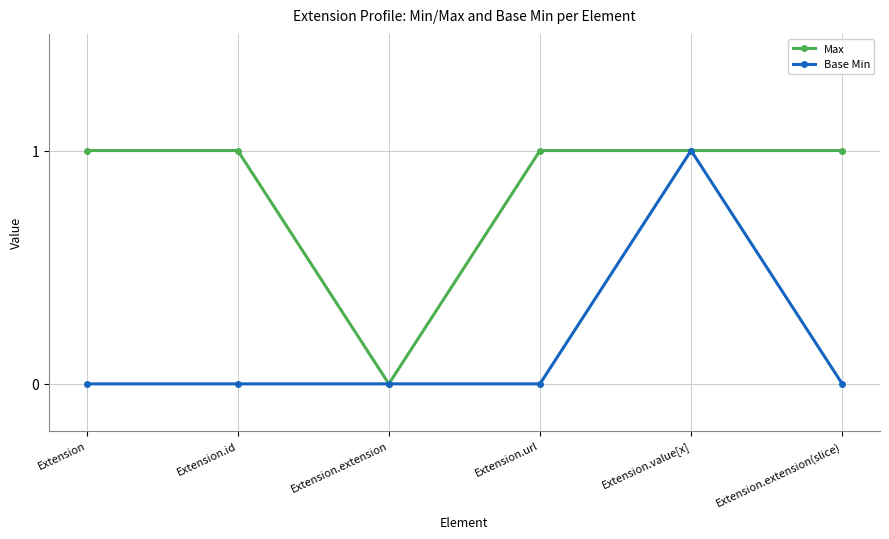

Reading right to left, transcribe all the data shown in this chart.

Max: 1	1	1	0	1	1
Base Min: 0	1	0	0	0	0